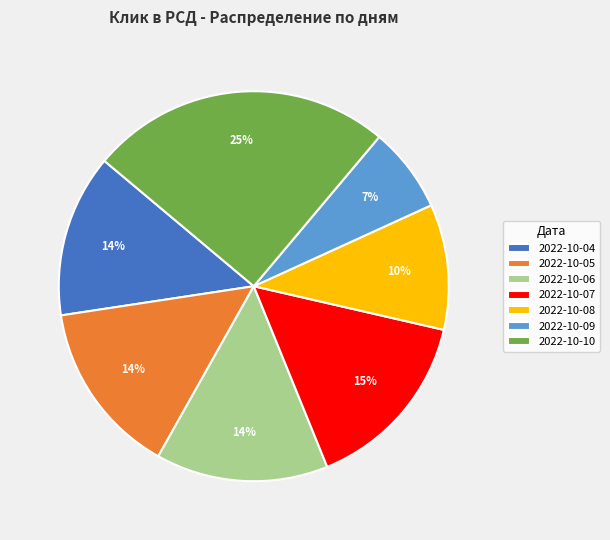

Does 2022-10-09 account for over 50% of the chart?

No